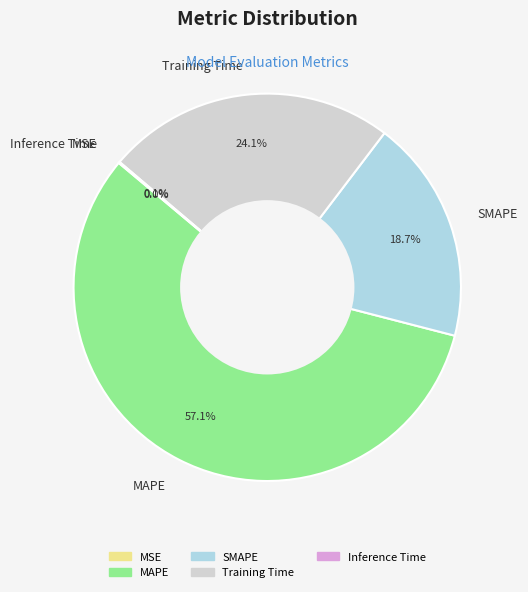

Combined, what portion of the pie is Training Time and SMAPE?

42.8%